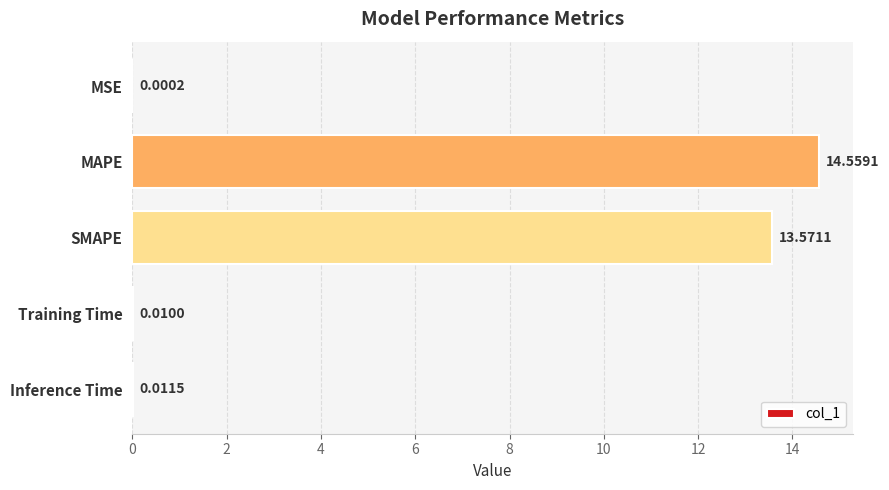

Are the bars grouped side by side (vs. stacked)?

No